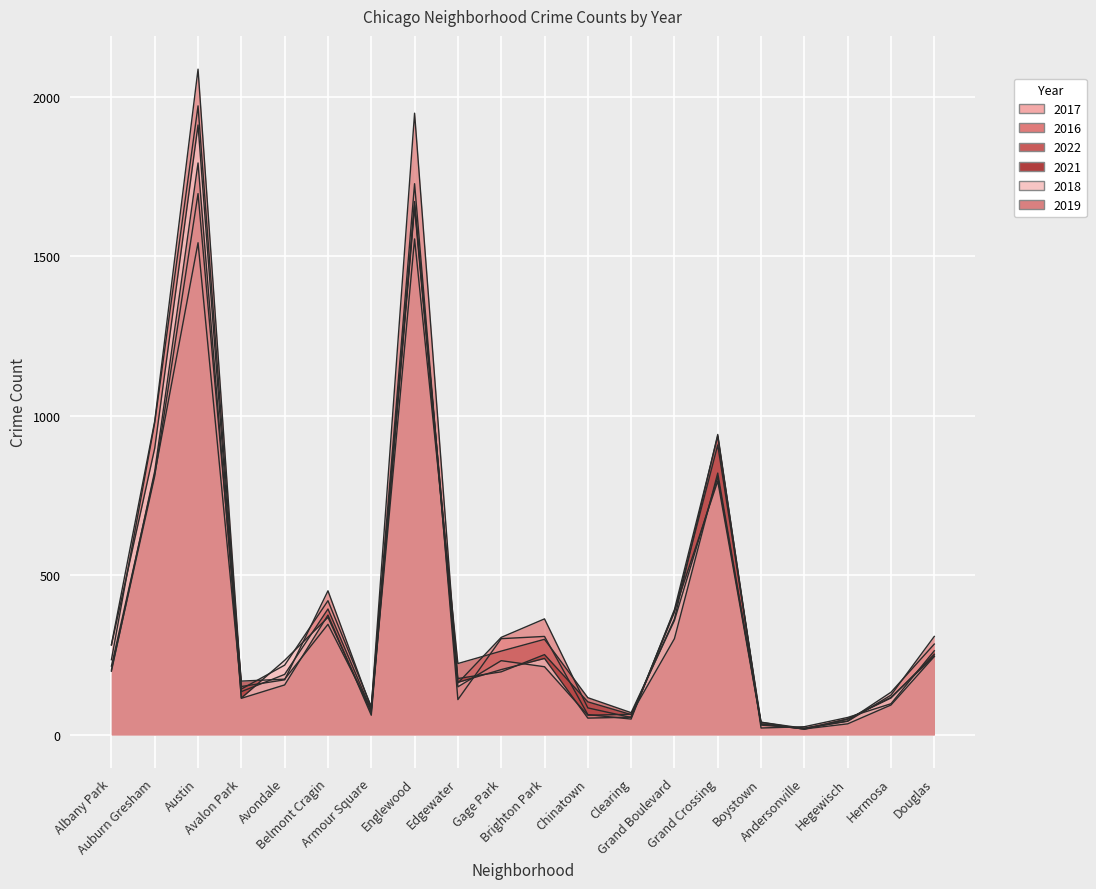

Which category has the highest value in the 2021 series?

Austin